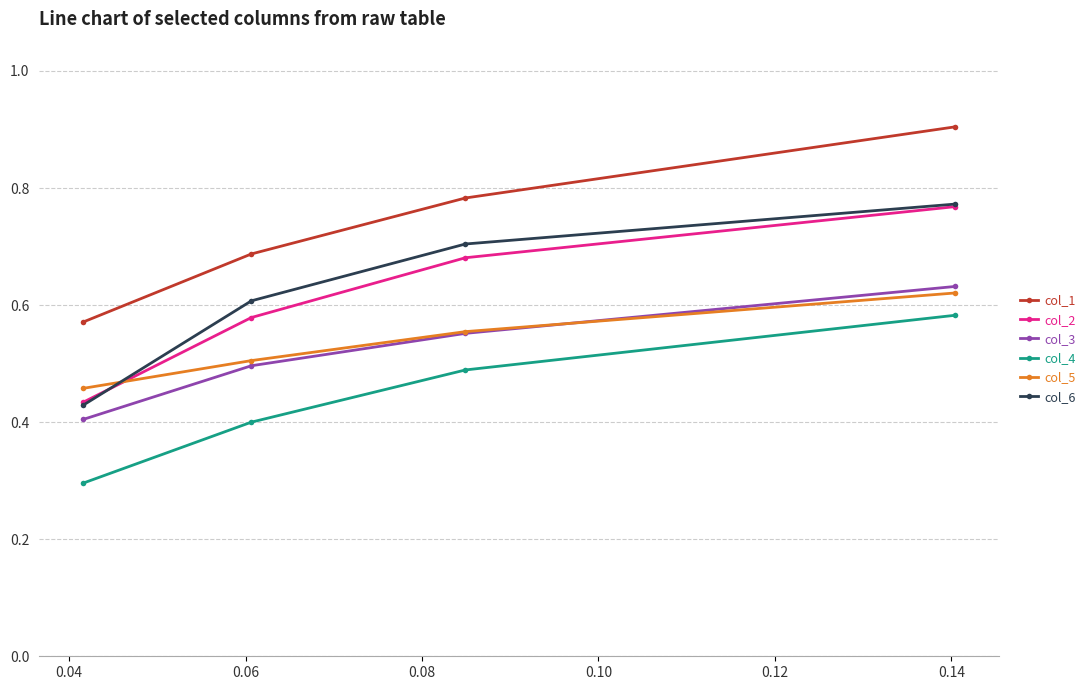

What is the minimum value shown in the chart?

0.3